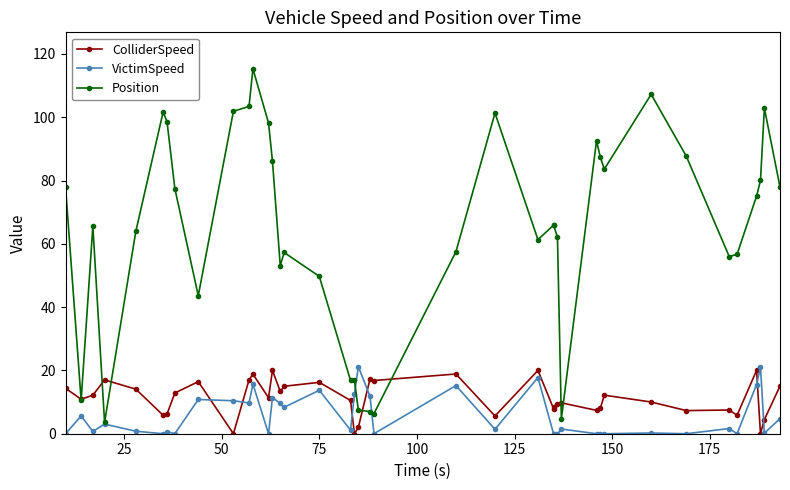

Reading left to right, what are all the values shown in this chart?

ColliderSpeed: 14.3	10.9	12.2	17.0	14.1	5.8	6.2	12.9	16.4	0.0	17.0	18.8	11.4	20.0	13.4	15.0	16.2	10.5	0.0	2.0	17.4	16.8	18.9	5.6	20.0	7.9	8.3	9.3	9.8	7.4	8.1	12.2	10.0	7.3	7.5	5.8	20.0	0.0	4.5	15.0
VictimSpeed: 0.0	5.6	0.7	3.0	0.8	0.0	0.7	0.0	10.8	10.4	9.7	15.7	0.0	11.4	9.6	8.3	13.7	1.1	12.6	21.2	11.8	0.0	15.2	1.4	17.8	0.0	0.0	0.0	1.5	0.0	0.0	0.0	0.2	0.0	1.6	0.0	15.5	21.1	0.2	4.8
Position: 78.1	10.6	65.6	3.6	63.9	101.7	98.6	77.5	43.6	101.9	103.4	115.3	98.2	86.2	53.1	57.3	49.7	16.8	16.8	7.5	7.0	6.3	57.5	101.3	61.3	65.9	65.9	62.1	4.7	92.5	87.3	83.6	107.2	87.7	56.0	56.7	75.1	80.0	102.9	77.9